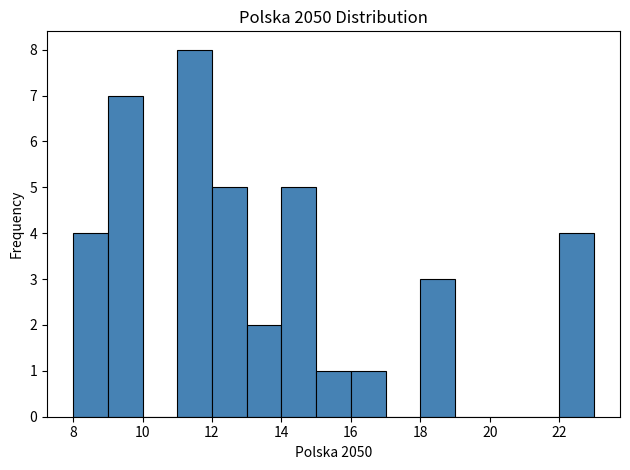

What is the height of the bar covering 14 to 15 on the x-axis? The values are not printed on the chart, so give them approximately, as read against the axis.

5